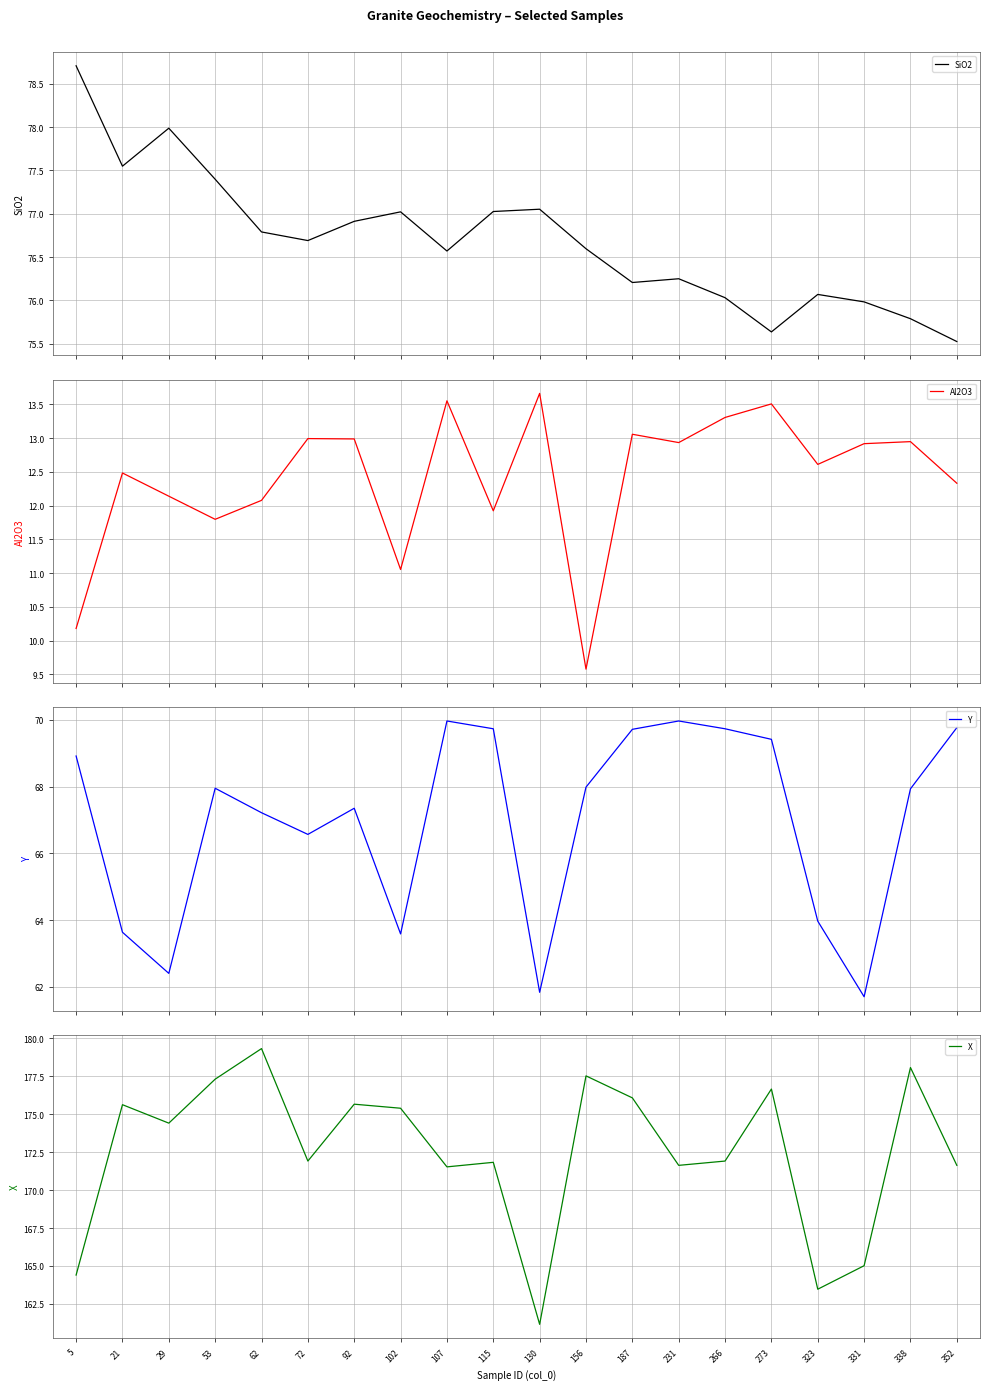

What is the difference between the highest and lowest values at 331?

152.1